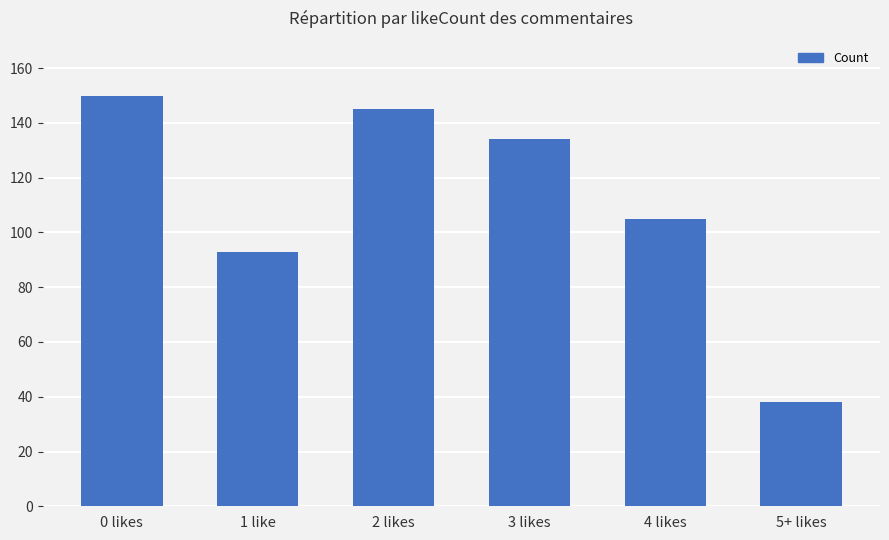

Reading right to left, what are all the values shown in this chart?

38	105	134	145	93	150